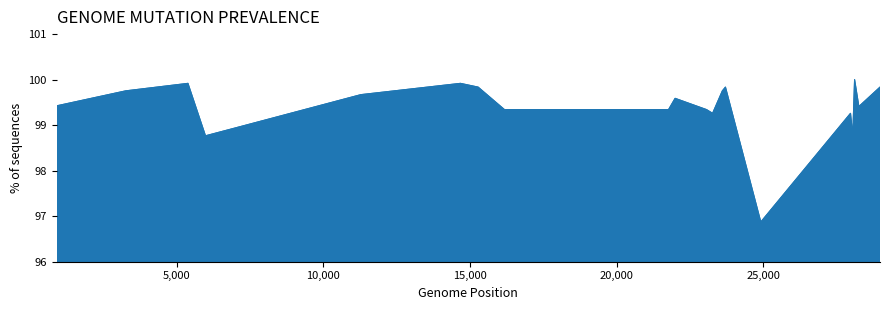

What is the greatest value displayed?

100.0